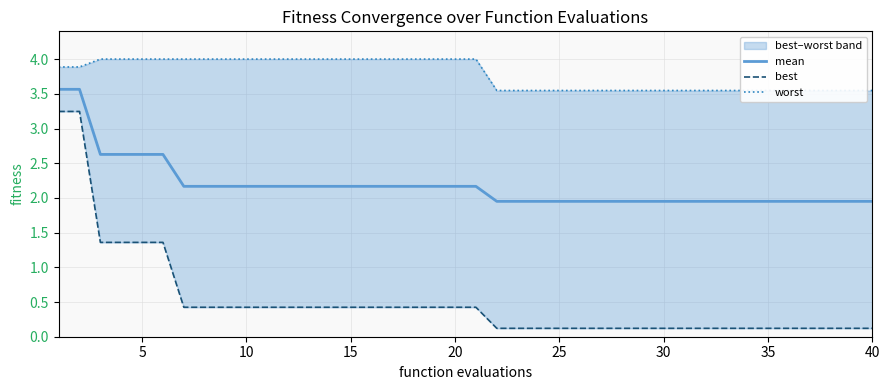

At which category does the chart reach its peak across all series?

10